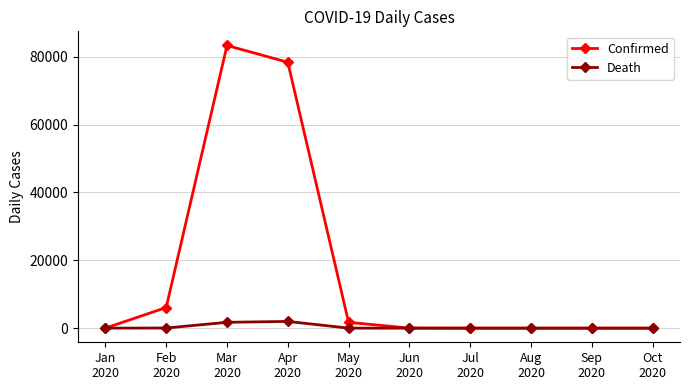

How many data points in Confirmed are less than 15?

5